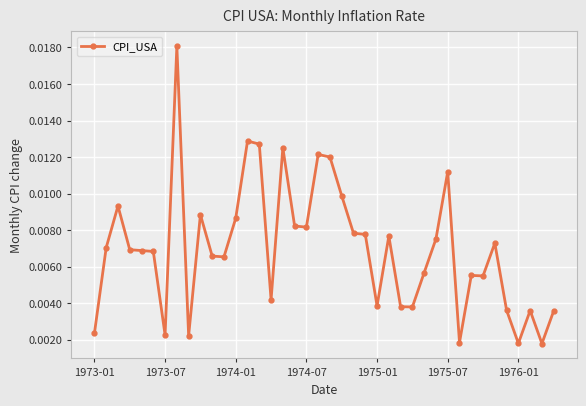

True or false: the data has more than 1 interior local peaks.

True